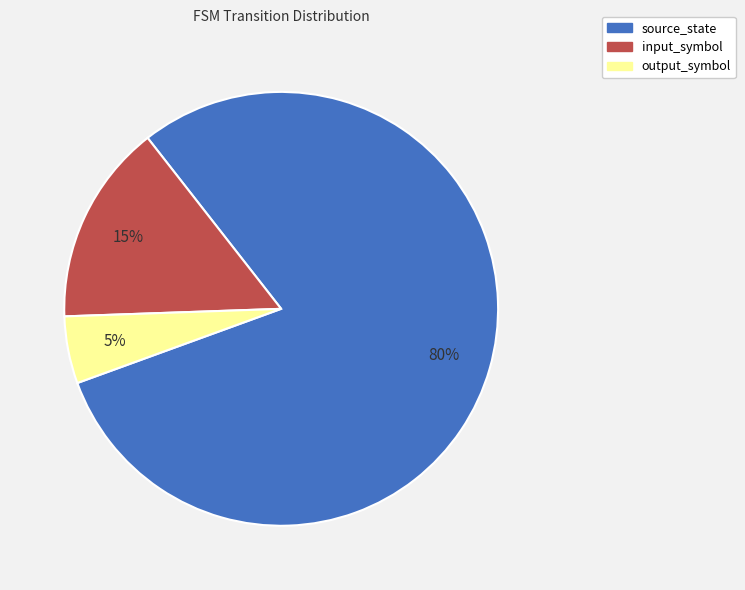

What is the smallest slice in the pie chart?

output_symbol